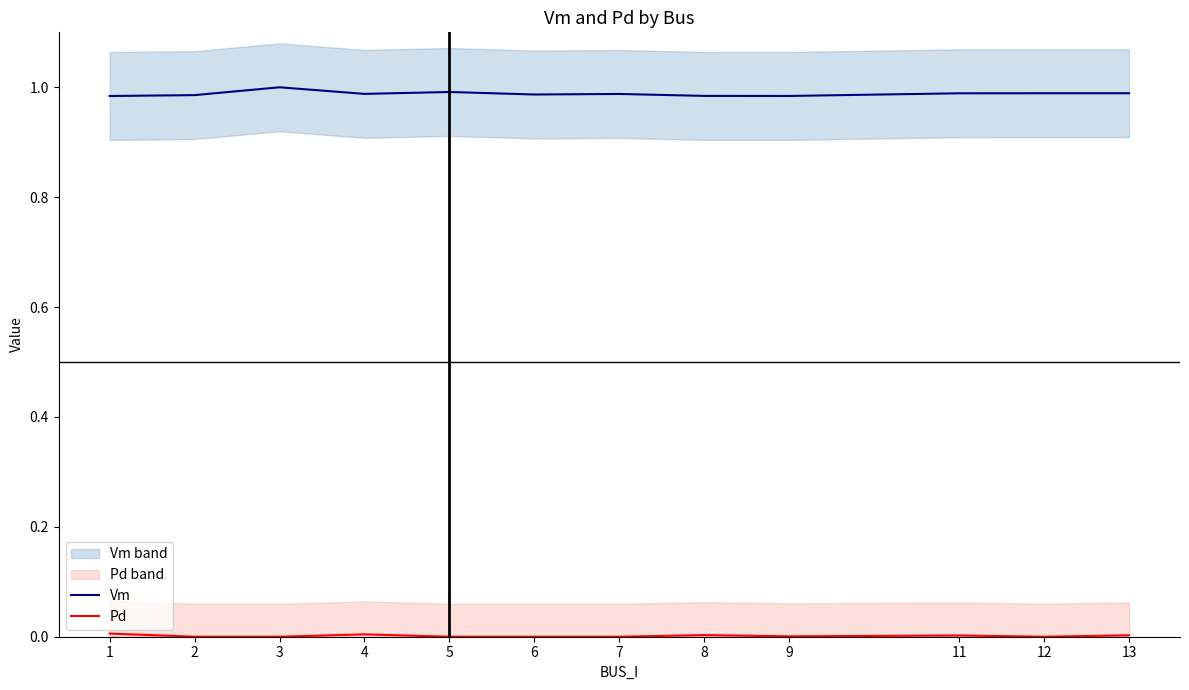

Reading left to right, what are all the values shown in this chart?

Vm: 1.0	1.0	1.0	1.0	1.0	1.0	1.0	1.0	1.0	1.0	1.0	1.0
Pd: 0.0	0.0	0.0	0.0	0.0	0.0	0.0	0.0	0.0	0.0	0.0	0.0